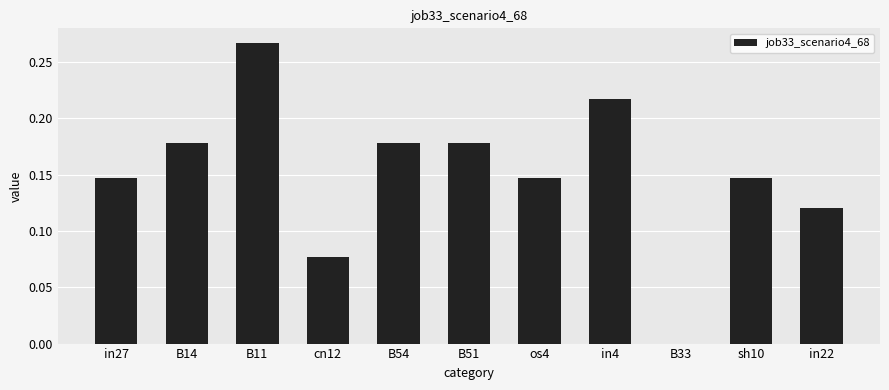

Where is the data nearest to the value 0?

B33